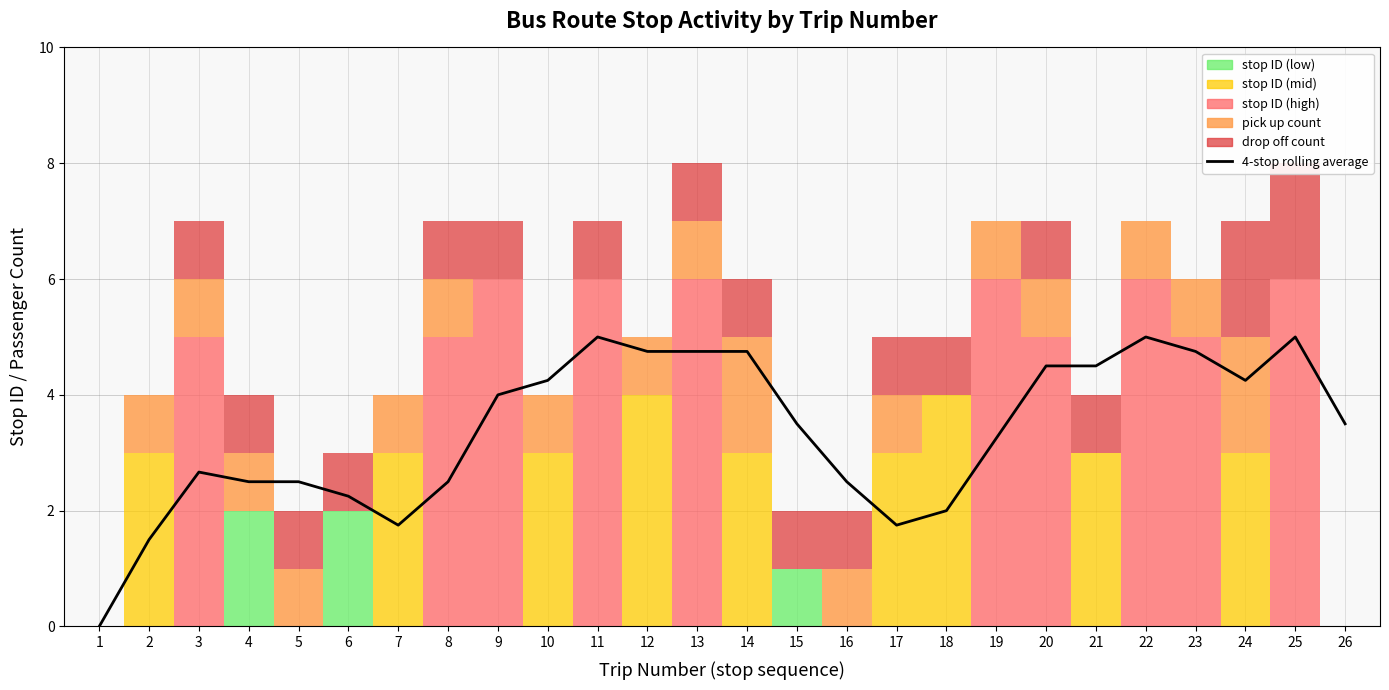

Reading left to right, extract all data points from this chart.

0.0	1.5	2.7	2.5	2.5	2.2	1.8	2.5	4.0	4.2	5.0	4.8	4.8	4.8	3.5	2.5	1.8	2.0	3.2	4.5	4.5	5.0	4.8	4.2	5.0	3.5